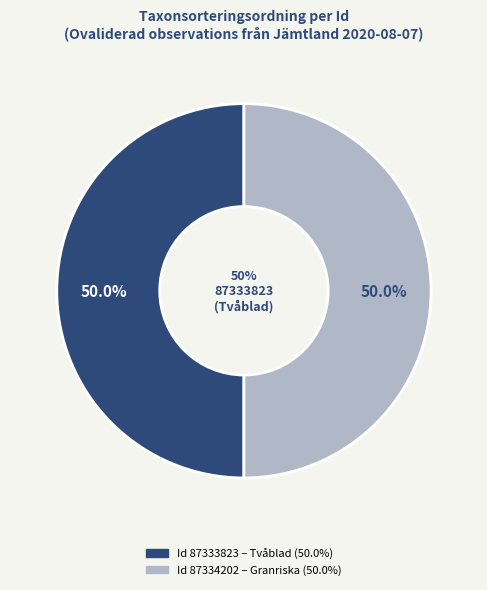

True or false: 87333823 accounts for 50% of the total.

True